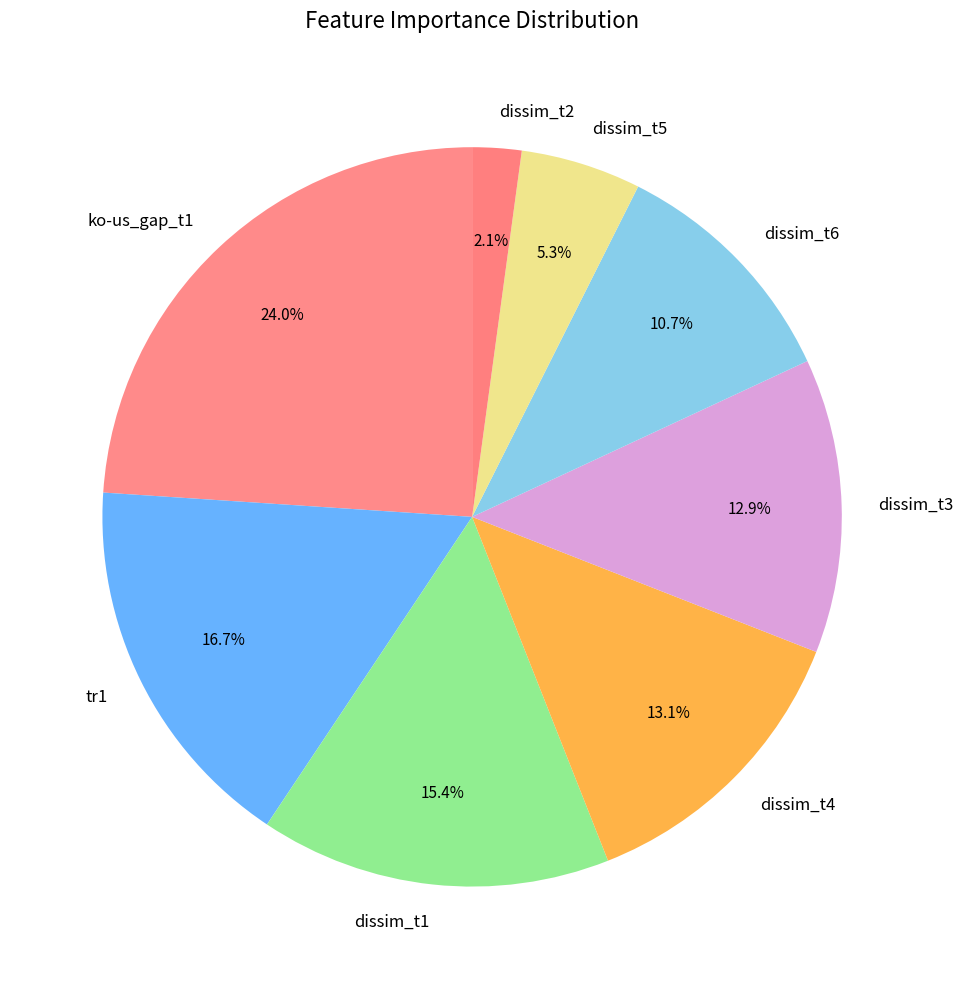

Which has a higher value, dissim_t3 or dissim_t1?

dissim_t1